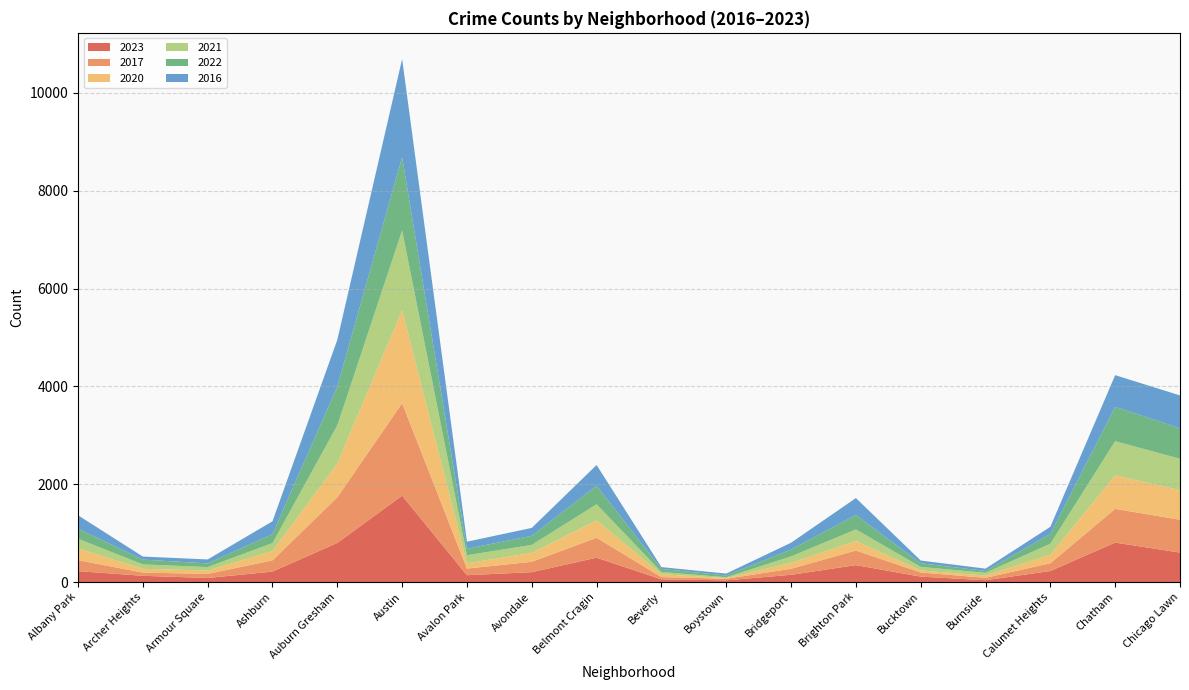

Reading right to left, extract all data points from this chart.

2023: Chicago Lawn=602	Chatham=807	Calumet Heights=226	Burnside=37	Bucktown=111	Brighton Park=346	Bridgeport=148	Boystown=35	Beverly=55	Belmont Cragin=498	Avondale=202	Avalon Park=140	Austin=1767	Auburn Gresham=800	Ashburn=214	Armour Square=83	Archer Heights=128	Albany Park=223
2017: Chicago Lawn=672	Chatham=689	Calumet Heights=159	Burnside=49	Bucktown=85	Brighton Park=298	Bridgeport=123	Boystown=32	Beverly=46	Belmont Cragin=407	Avondale=211	Avalon Park=136	Austin=1890	Auburn Gresham=933	Ashburn=230	Armour Square=84	Archer Heights=65	Albany Park=225
2020: Chicago Lawn=604	Chatham=684	Calumet Heights=174	Burnside=47	Bucktown=40	Brighton Park=195	Bridgeport=122	Boystown=14	Beverly=59	Belmont Cragin=354	Avondale=183	Avalon Park=108	Austin=1898	Auburn Gresham=690	Ashburn=187	Armour Square=69	Archer Heights=77	Albany Park=237
2021: Chicago Lawn=643	Chatham=700	Calumet Heights=225	Burnside=56	Bucktown=74	Brighton Park=237	Bridgeport=131	Boystown=17	Beverly=45	Belmont Cragin=331	Avondale=164	Avalon Park=164	Austin=1633	Auburn Gresham=781	Ashburn=166	Armour Square=70	Archer Heights=91	Albany Park=200
2022: Chicago Lawn=622	Chatham=702	Calumet Heights=198	Burnside=37	Bucktown=75	Brighton Park=293	Bridgeport=141	Boystown=37	Beverly=63	Belmont Cragin=379	Avondale=185	Avalon Park=133	Austin=1499	Auburn Gresham=793	Ashburn=182	Armour Square=75	Archer Heights=98	Albany Park=206
2016: Chicago Lawn=673	Chatham=648	Calumet Heights=147	Burnside=48	Bucktown=55	Brighton Park=348	Bridgeport=139	Boystown=38	Beverly=37	Belmont Cragin=424	Avondale=162	Avalon Park=144	Austin=2007	Auburn Gresham=956	Ashburn=263	Armour Square=81	Archer Heights=62	Albany Park=274